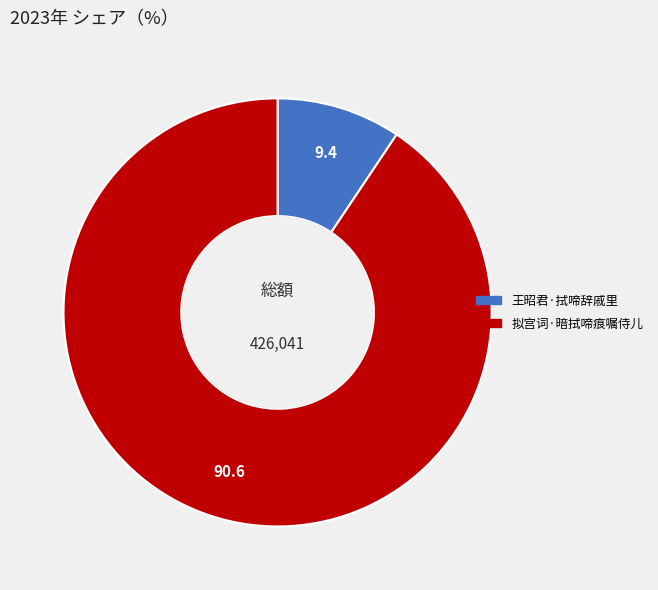

Is it true that 拟宫词·暗拭啼痕嘱侍儿 is 83% of the pie?

False